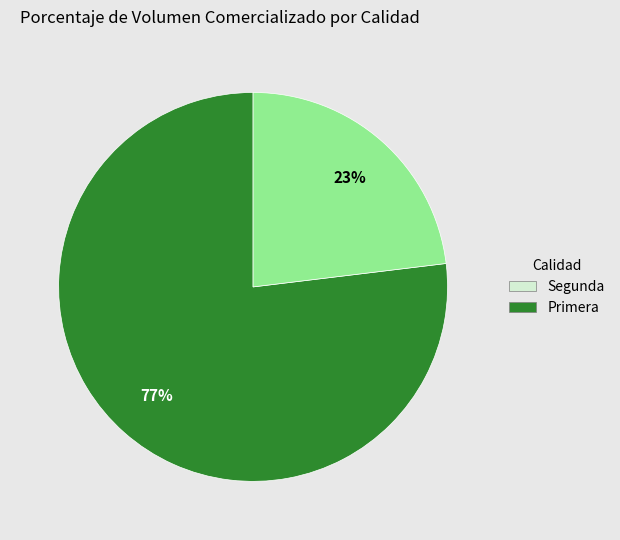

How many slices are in this pie chart?

2